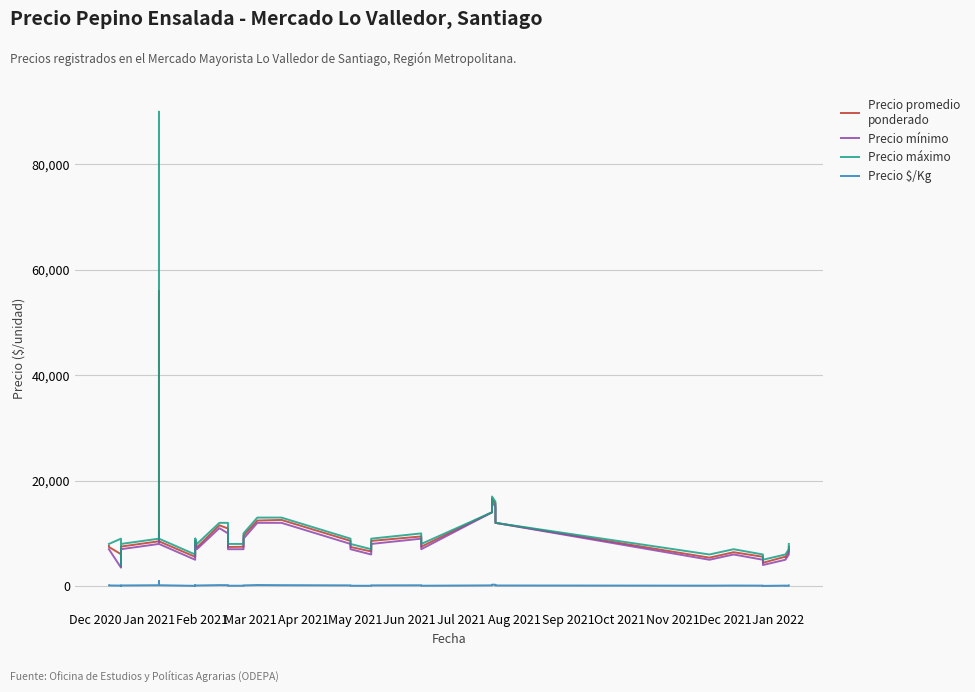

What is the total value across all series at Sep 2021?

25718